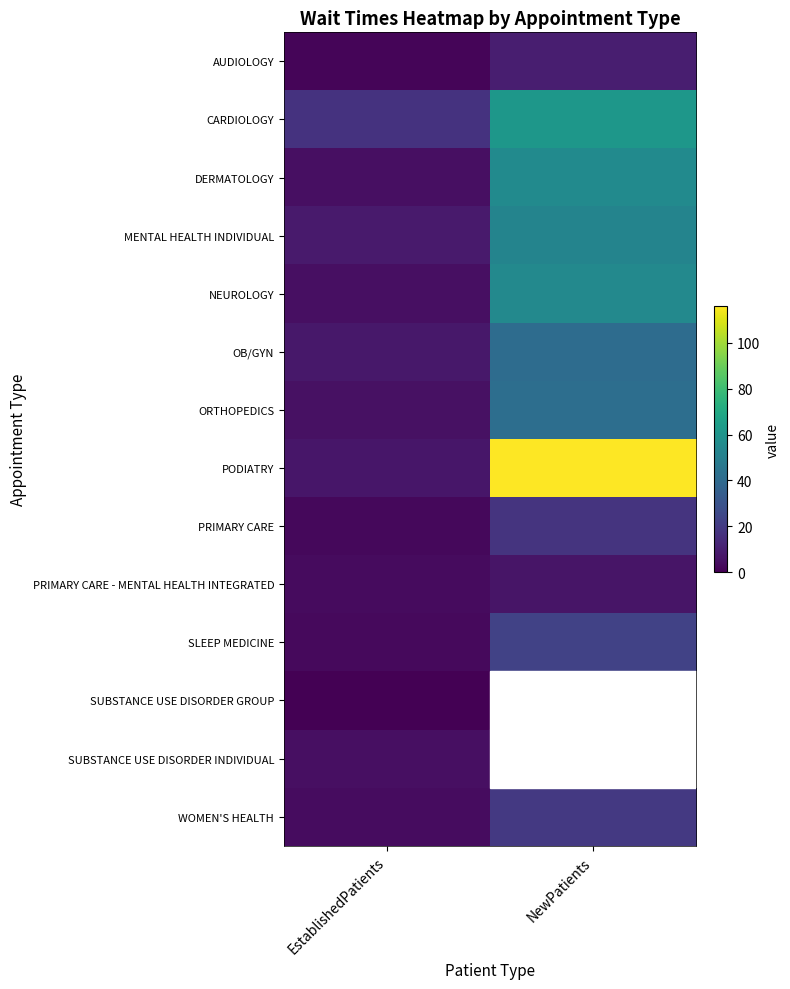

What is the sum of all NEUROLOGY values?

59.5